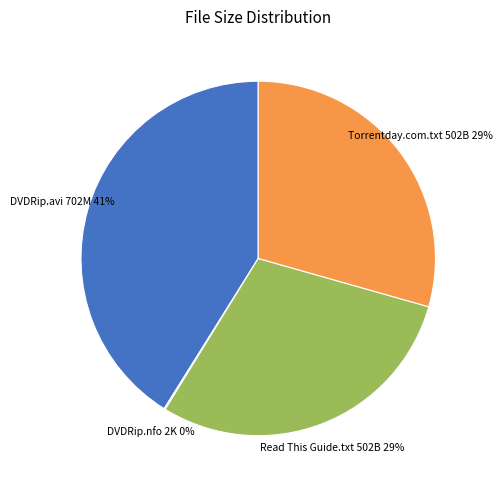

Is there a majority slice in this chart?

No